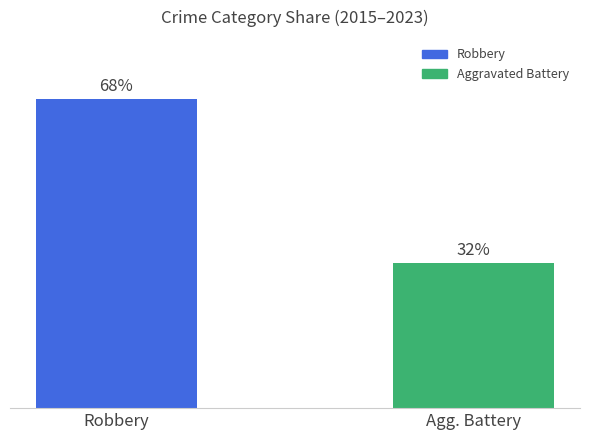

Rank the categories by value from highest to lowest.

Robbery, Agg. Battery